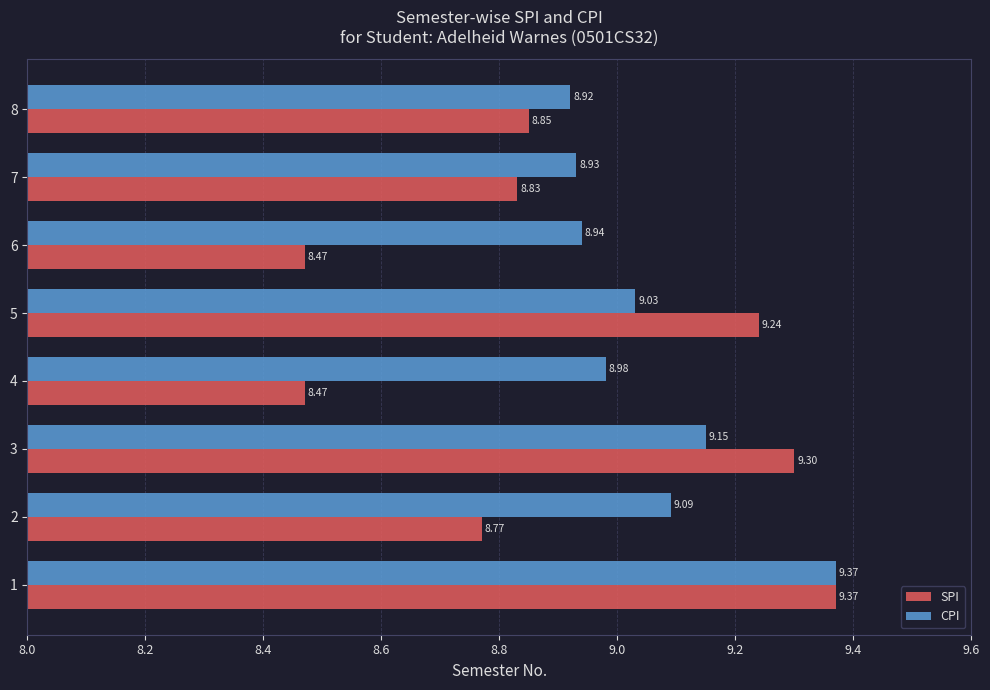

What are all the series names shown in the legend?

SPI, CPI